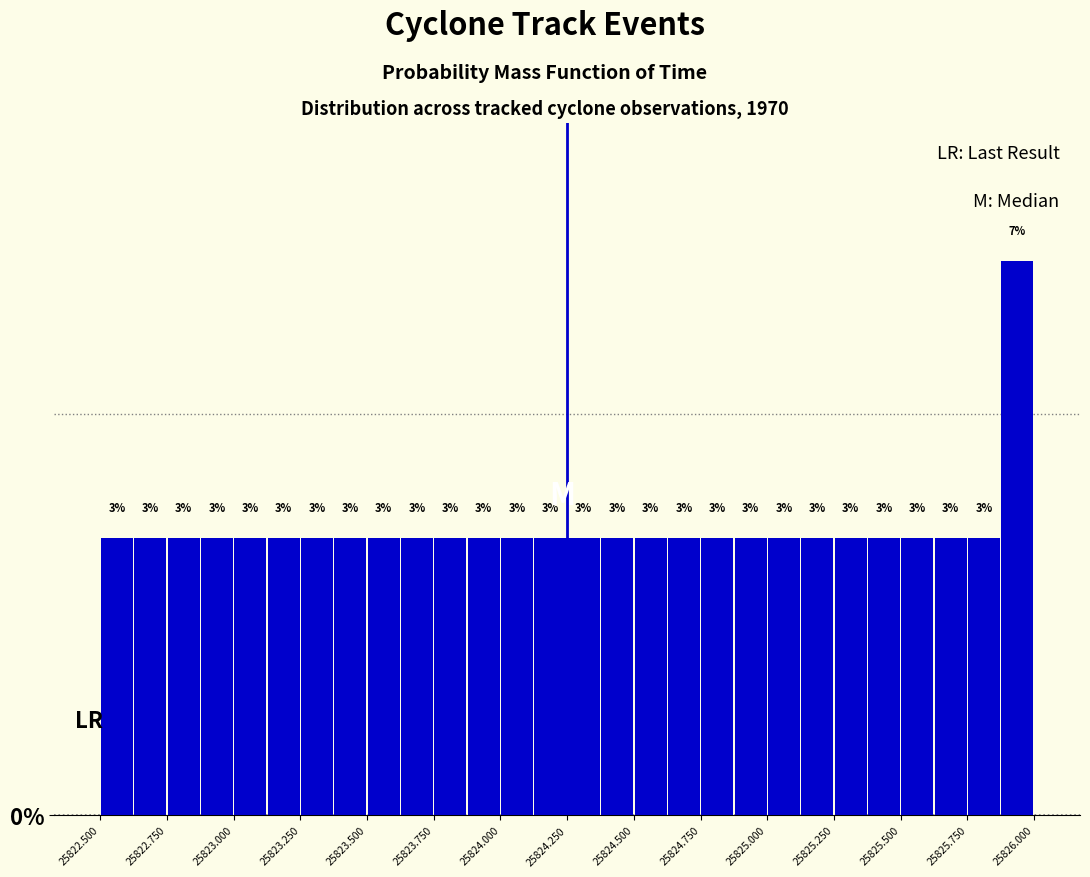

Read against the x-axis, roughly where is the centre of the tallest bar?

25825.95